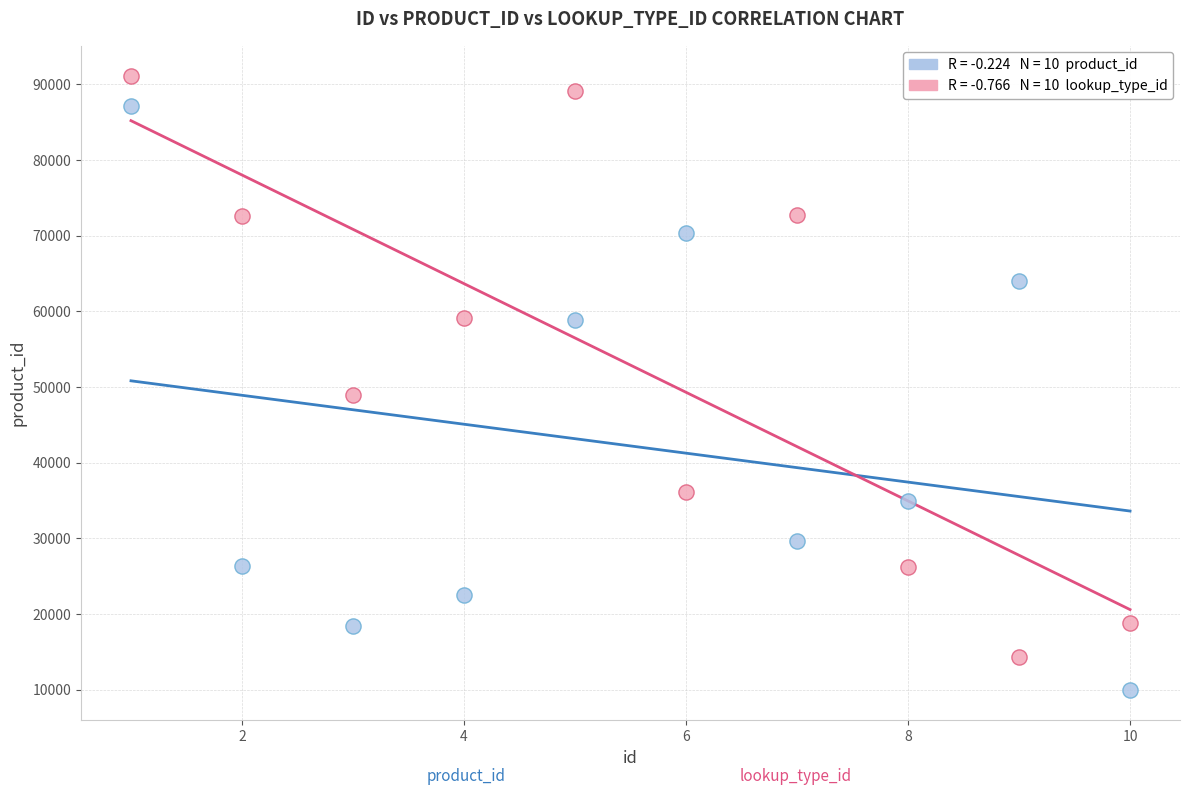

Across all data points, what is the range of Y values (max minus min)?

81072